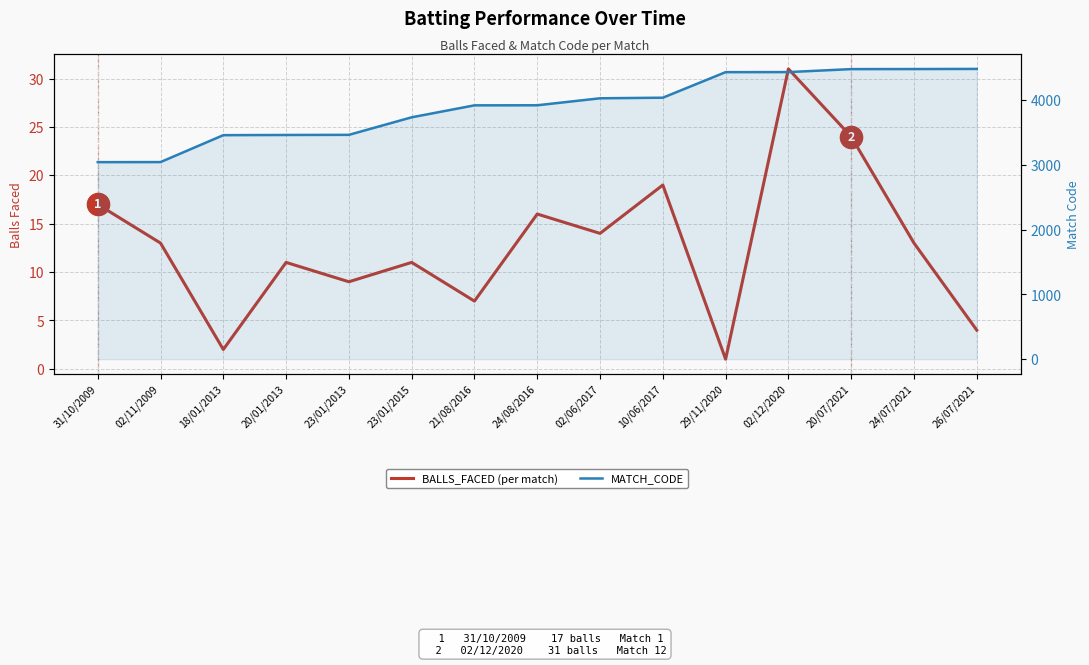

What position from the right is 24/08/2016?

8